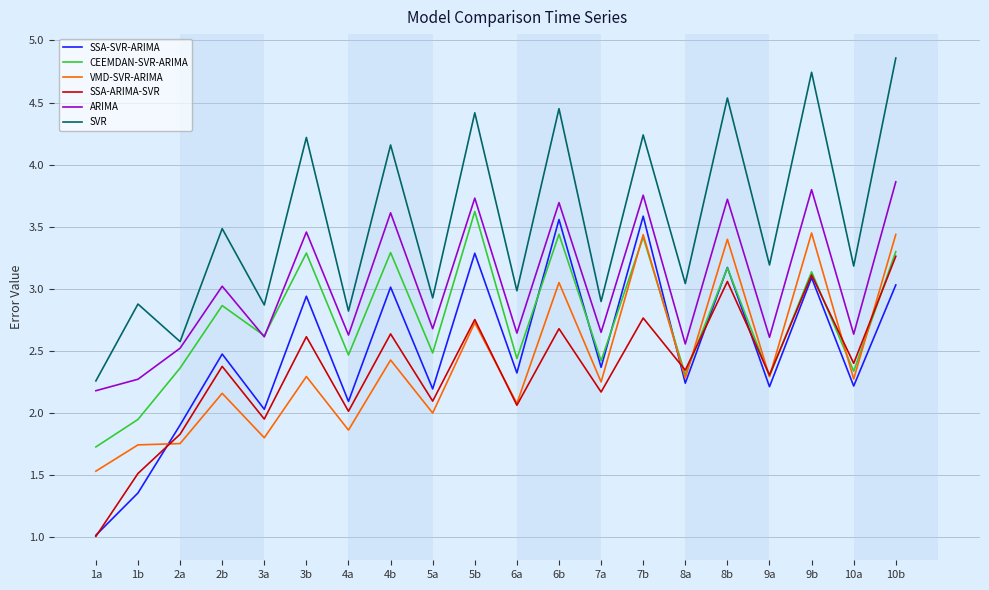

Which category has the lowest value across all series?

1a